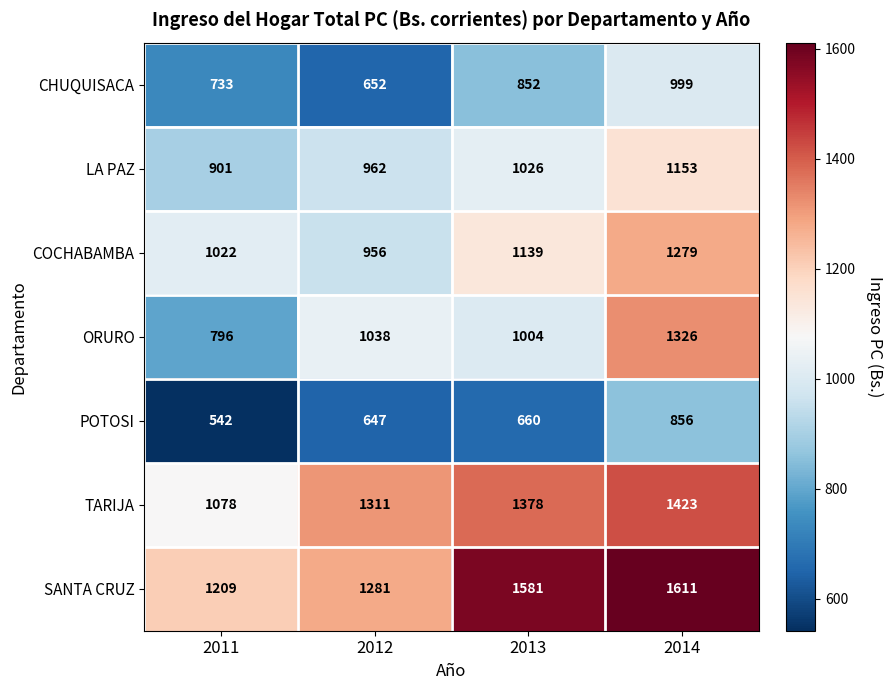

Which series has the largest total across all categories?

SANTA CRUZ